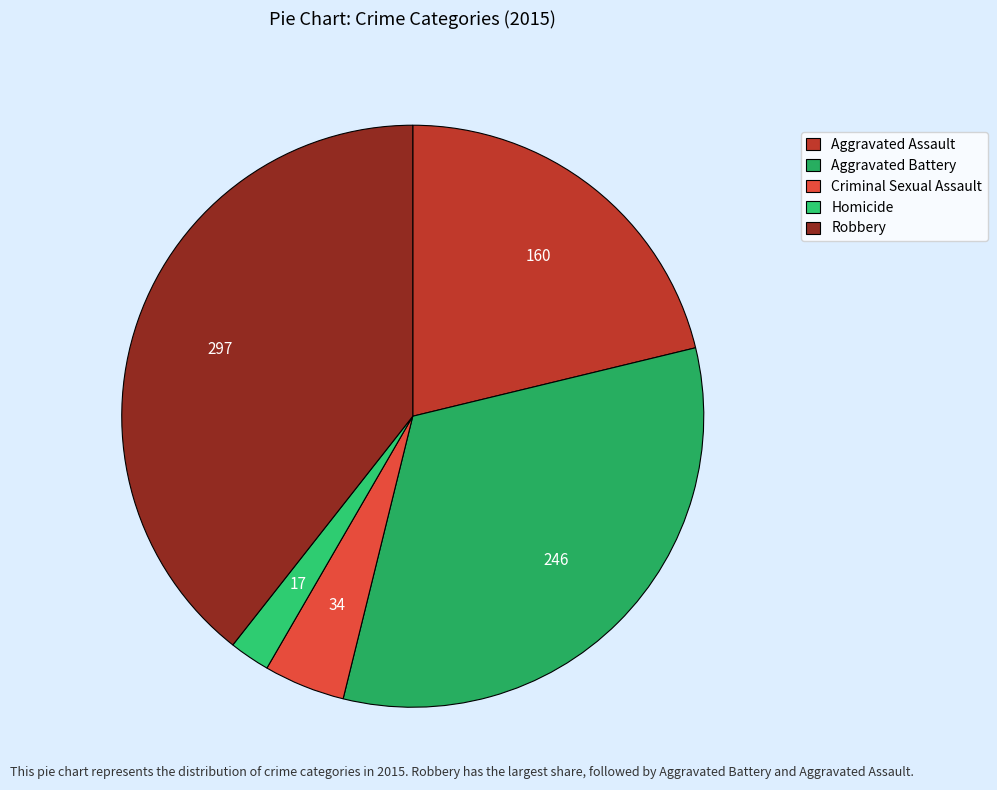

What is the smallest slice in the pie chart?

Homicide